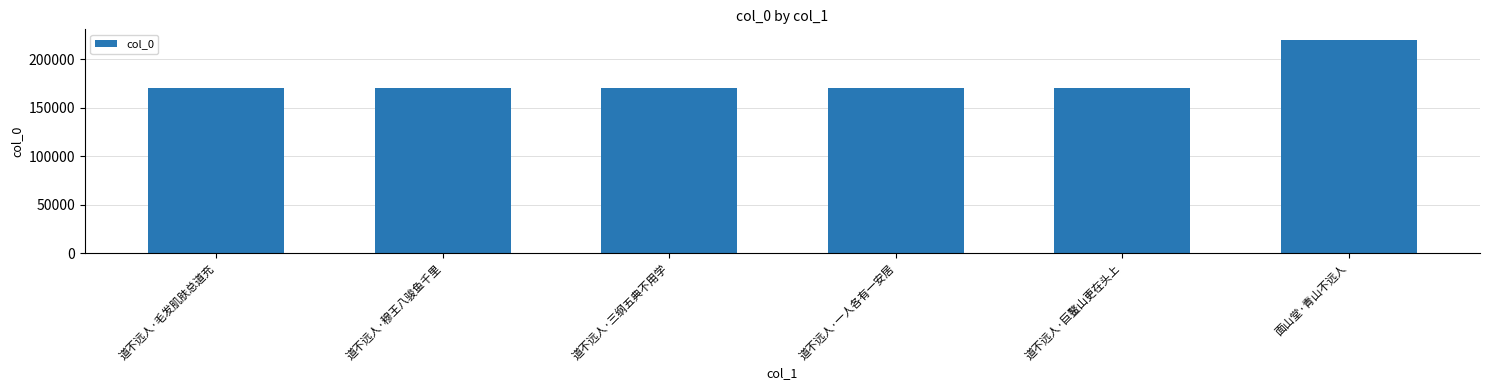

What is the sum of all values?

1072371